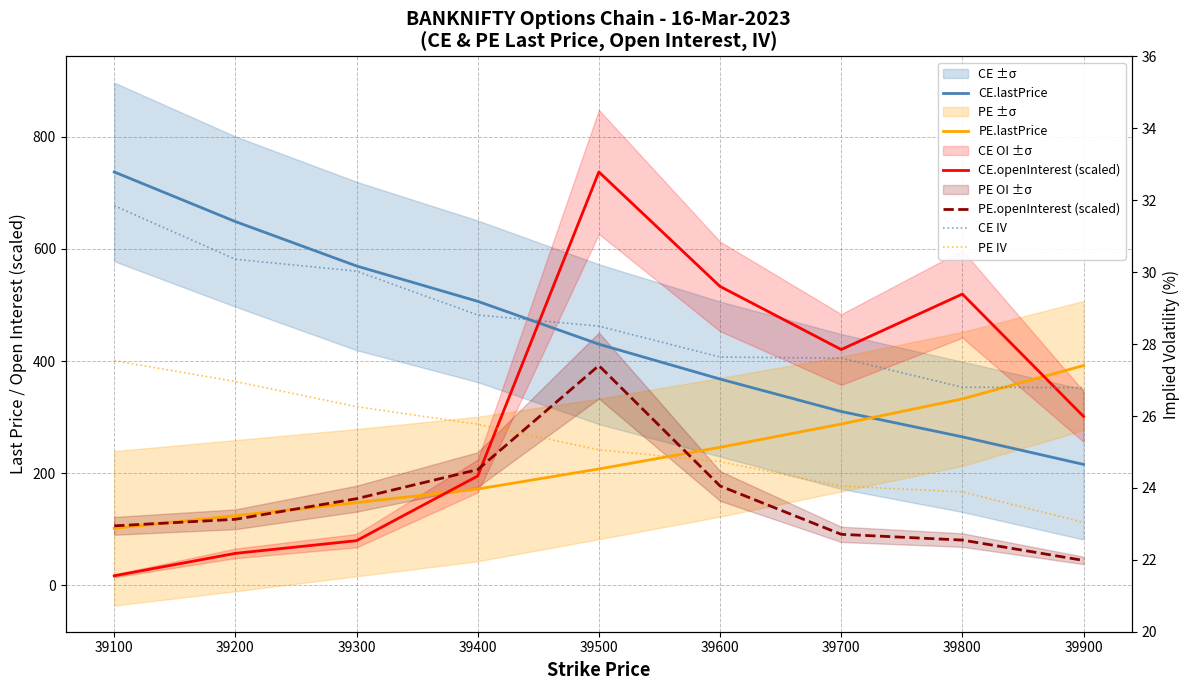

True or false: PE.openInterest (scaled) has a value of 154.5 at 39300.

True